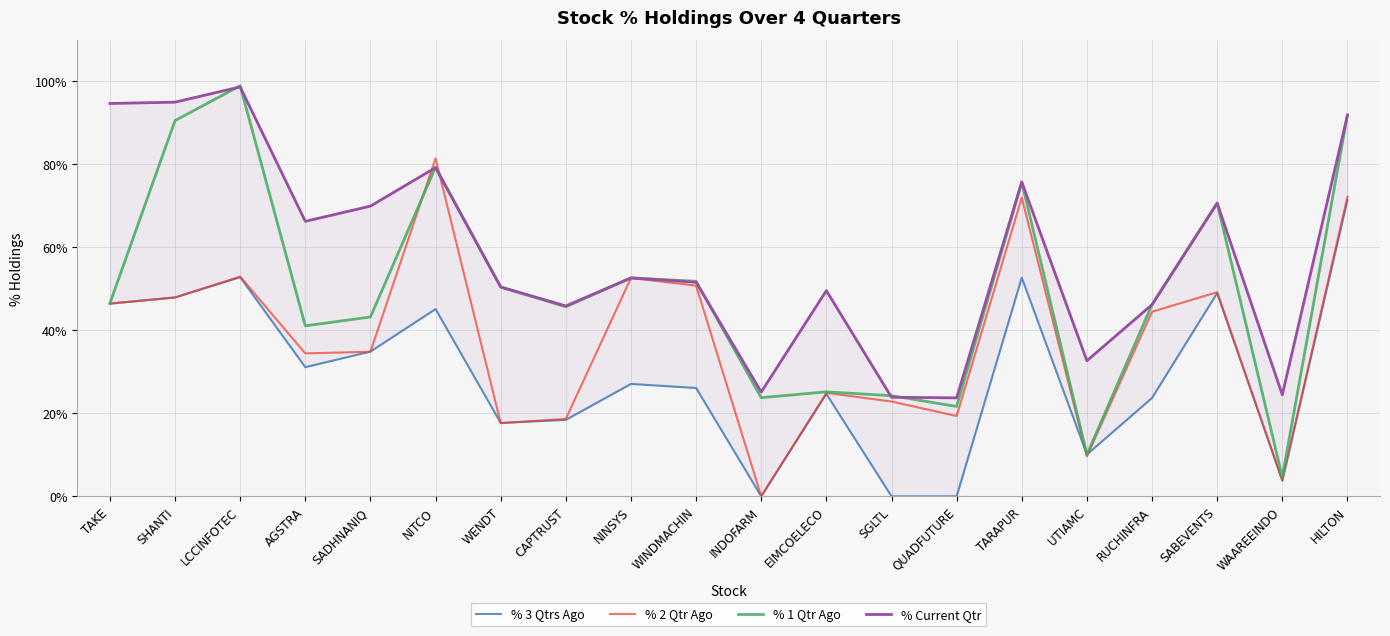

What is the total value across all series at LCCINFOTEC?

303.3